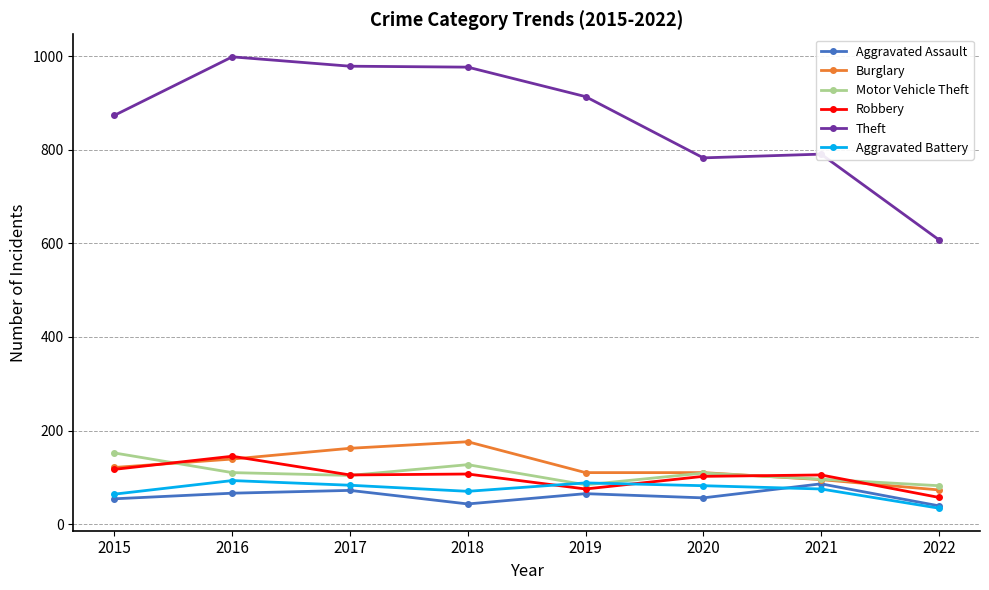

The Theft series shows 1084 at 2022. True or false?

False